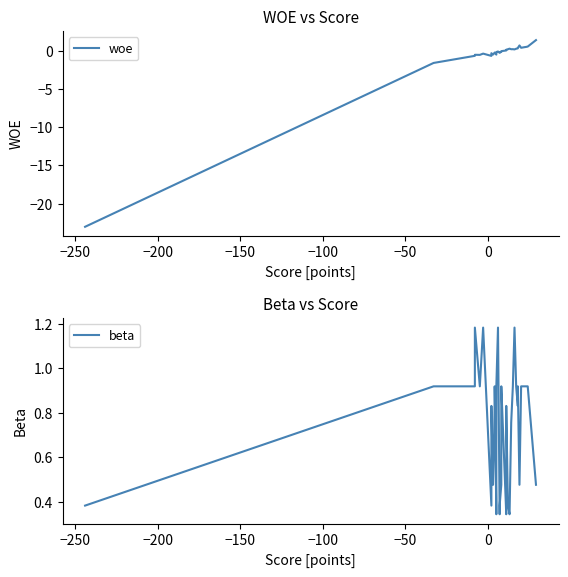

How many intersections are there between woe and beta?

3